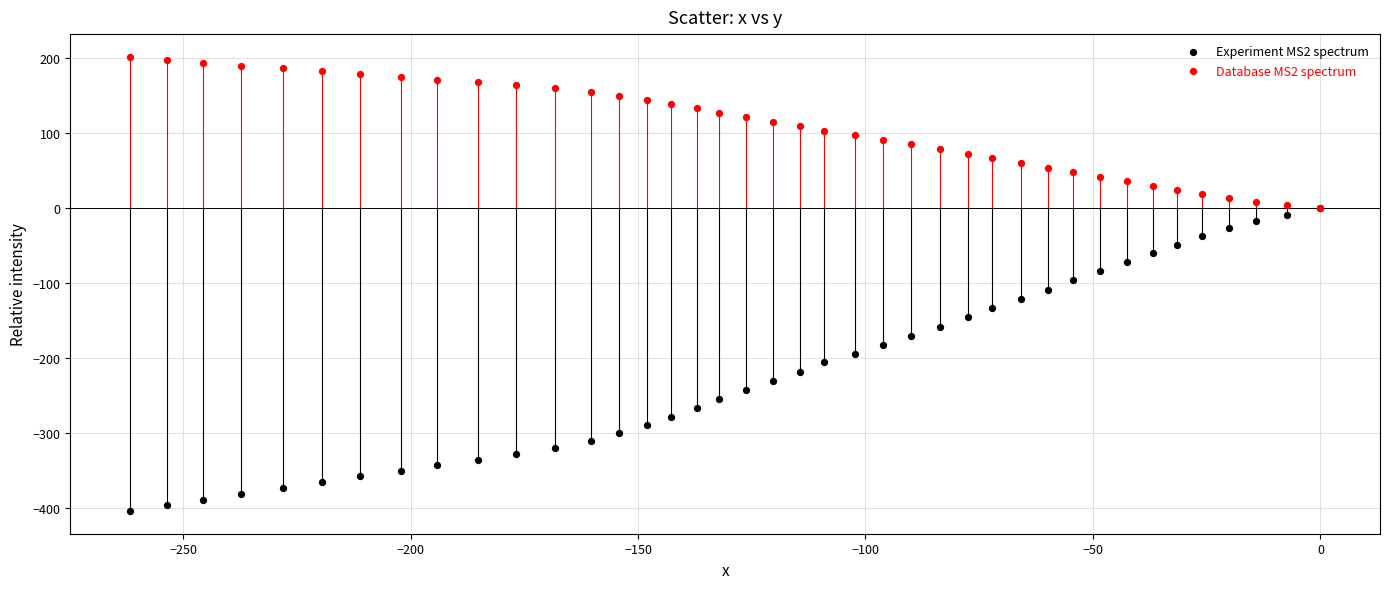

Which series reaches the maximum Y coordinate?

Database MS2 spectrum